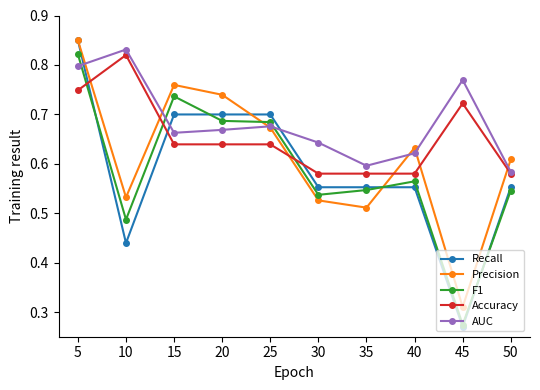

Does the chart have visible grid lines?

No